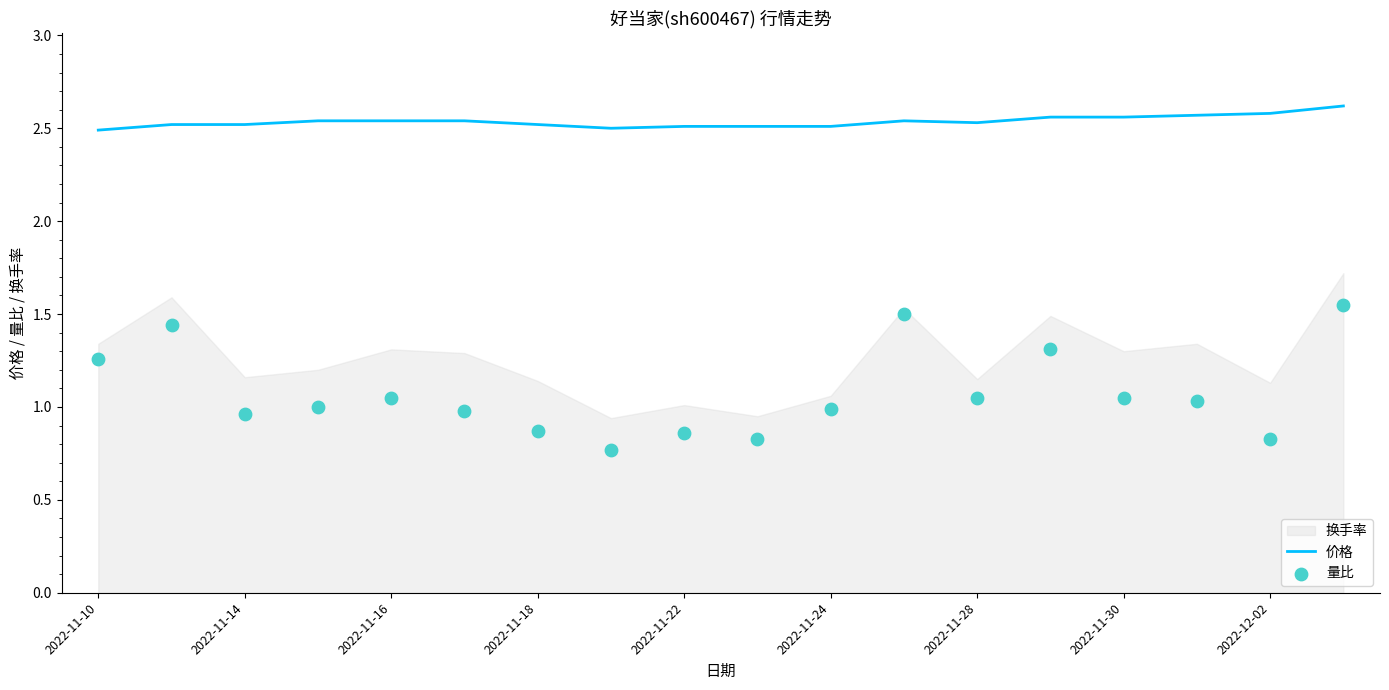

The value of 价格 at 2022-11-22 is 2.5. True or false?

True